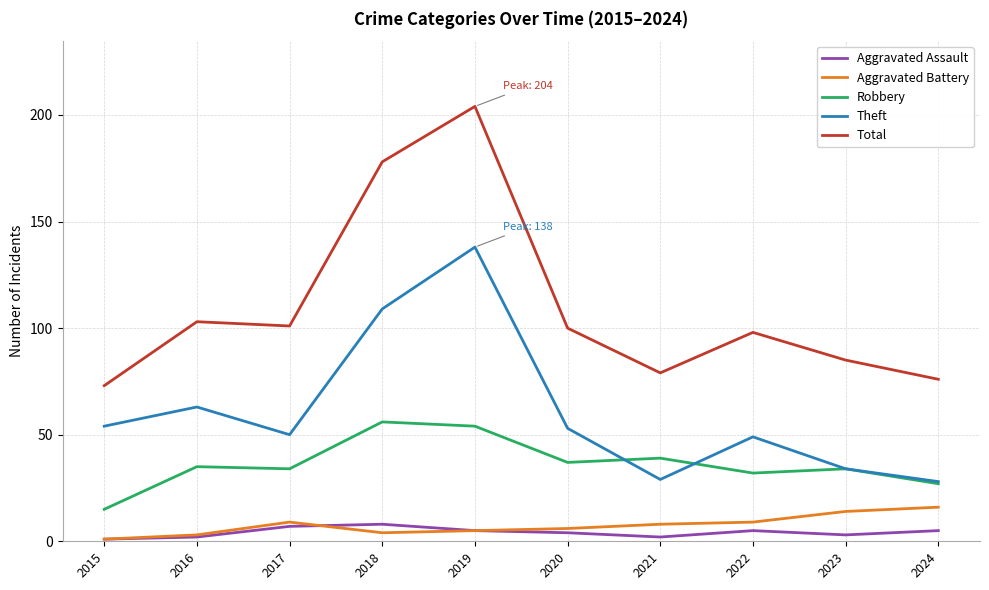

At which label does Robbery reach its minimum?

2015